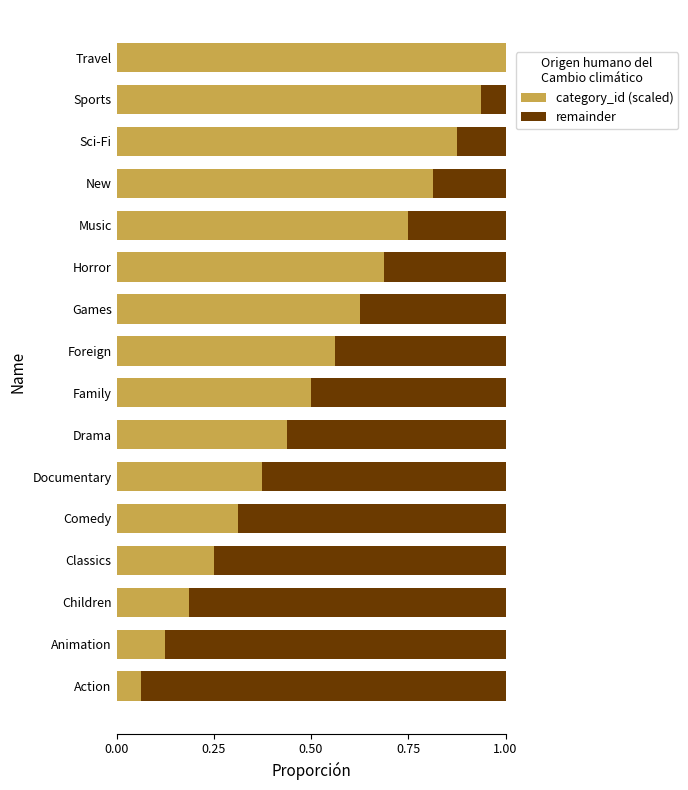

Which category has the highest value in the category_id (scaled) series?

Travel